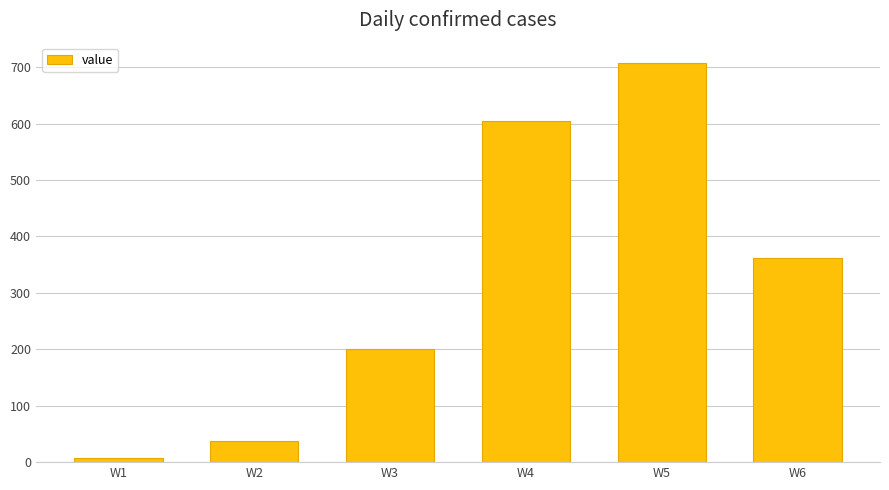

List the labels in order of value, largest first.

W5, W4, W6, W3, W2, W1